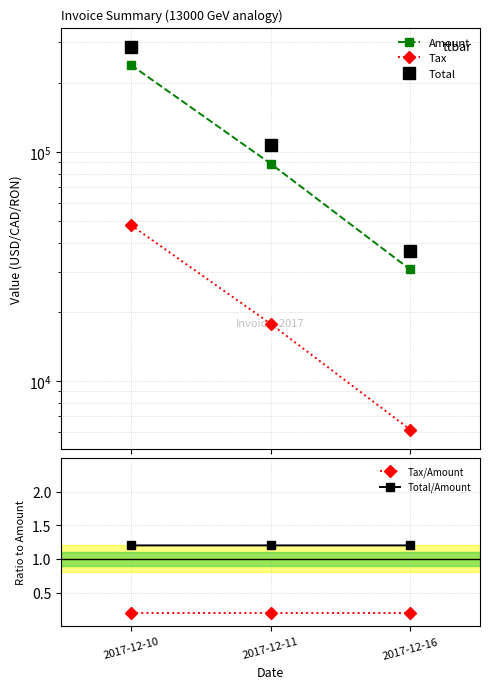

List the series in order of their peak value, highest first.

Total, Amount, Tax, Total/Amount, Tax/Amount